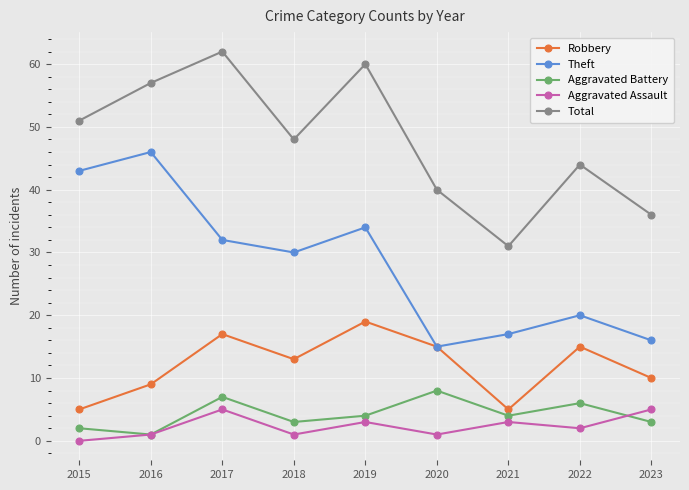

True or false: Aggravated Assault and Total cross at least once.

False